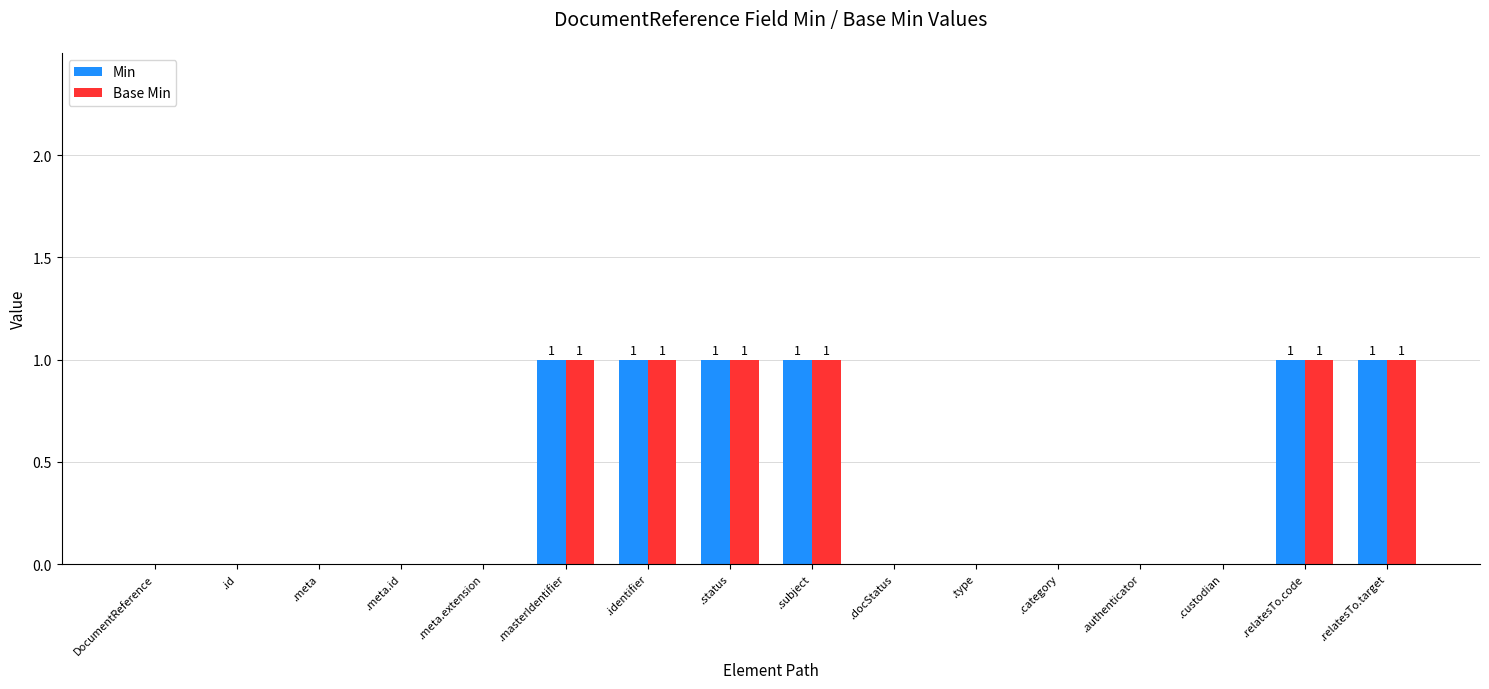

What is the sum of all Min values?

6